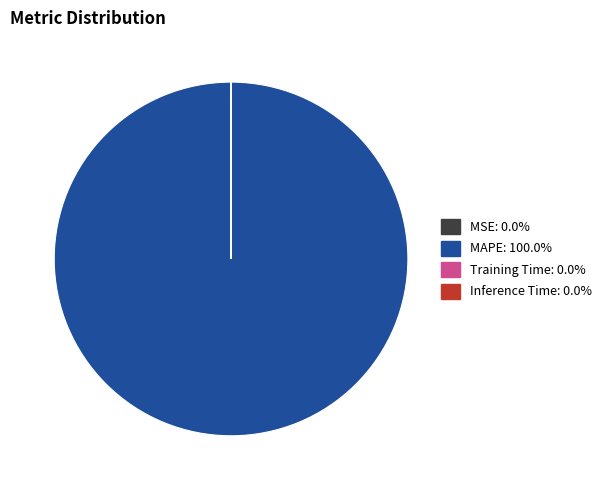

What is the largest slice in the pie chart?

MAPE